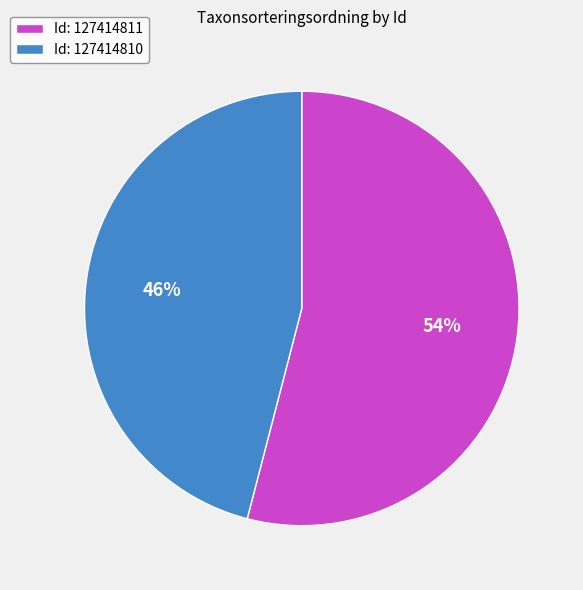

What is the majority slice?

Id: 127414811